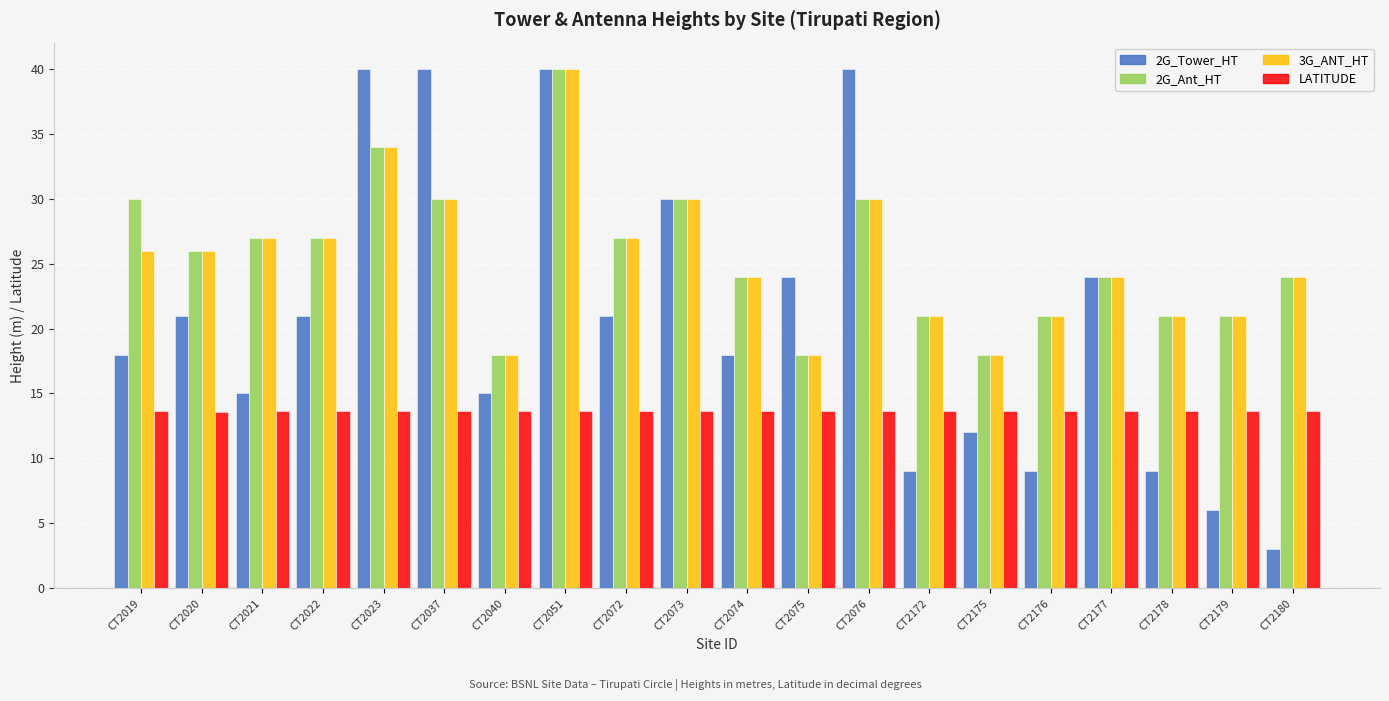

At which label does 3G_ANT_HT reach its peak?

CT2051